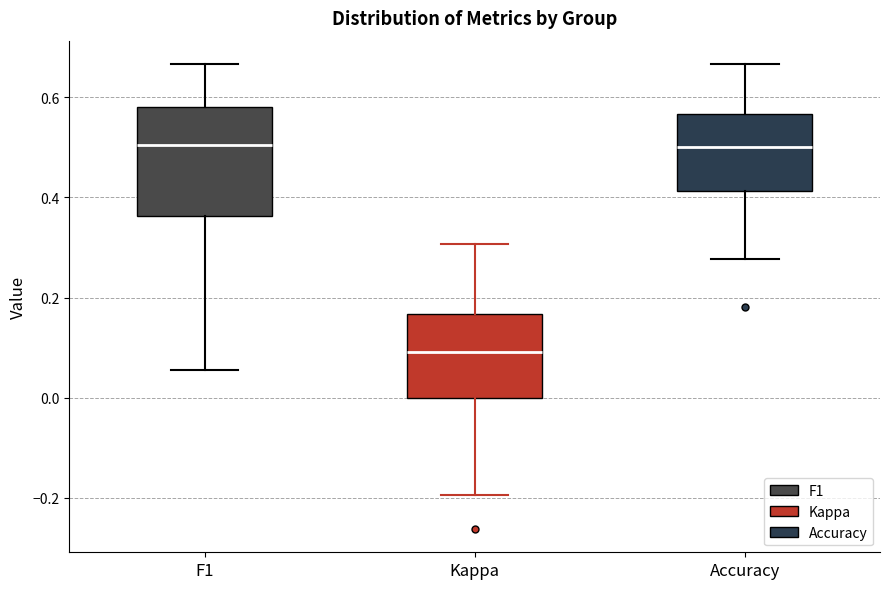

Reading left to right, transcribe this box plot: for each box, give where its median line is, the range the box spans, and where its two whiskers end, as read against the y-axis. The values are not printed on the chart, so give them approximately, as read against the axis.

F1: median 0.50, box 0.36 to 0.58, whiskers 0.06 to 0.66
Kappa: median 0.10, box 0.00 to 0.16, whiskers -0.20 to 0.30
Accuracy: median 0.50, box 0.42 to 0.56, whiskers 0.28 to 0.66